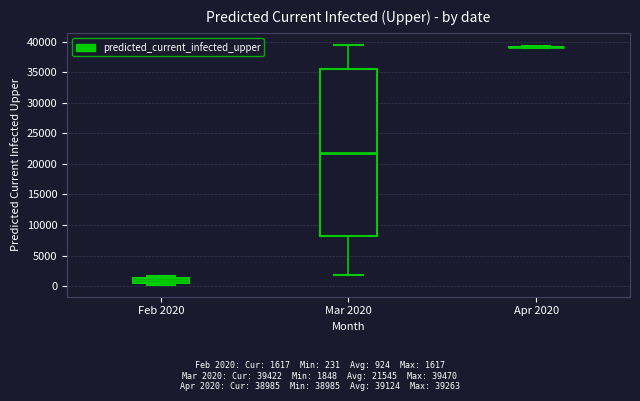

Where is the upper edge of the box for Mar 2020 on the y-axis? The values are not printed on the chart, so give them approximately, as read against the axis.

35500